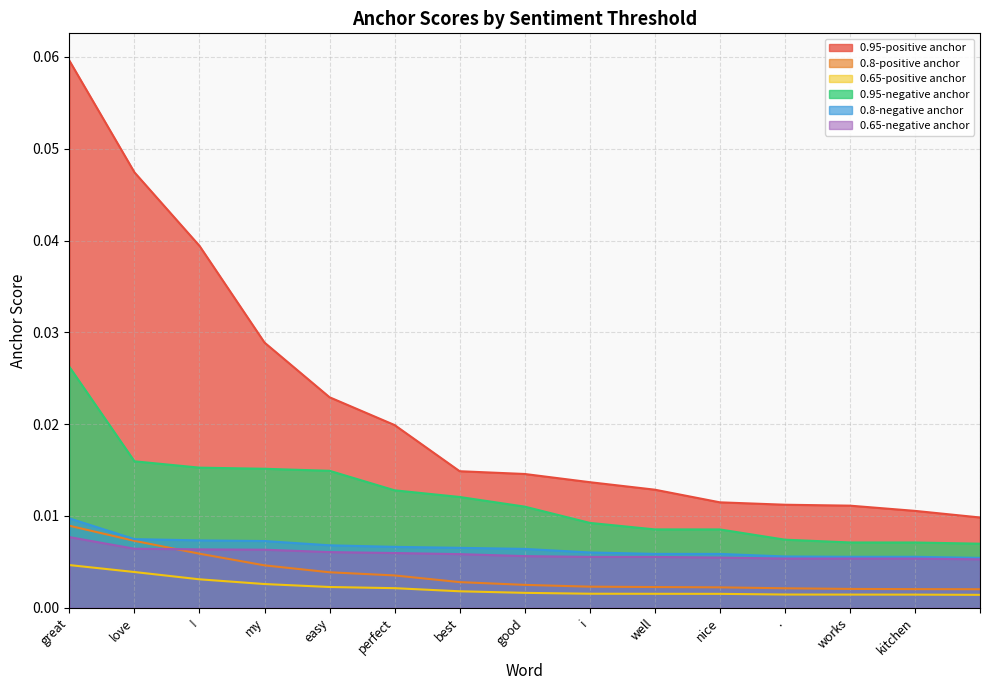

Reading left to right, transcribe all the data shown in this chart.

0.95-positive anchor: great=0.1	love=0.0	!=0.0	my=0.0	easy=0.0	perfect=0.0	best=0.0	good=0.0	i=0.0	well=0.0	nice=0.0	.=0.0	works=0.0	kitchen=0.0	=0.0
0.8-positive anchor: great=0.0	love=0.0	!=0.0	my=0.0	easy=0.0	perfect=0.0	best=0.0	good=0.0	i=0.0	well=0.0	nice=0.0	.=0.0	works=0.0	kitchen=0.0	=0.0
0.65-positive anchor: great=0.0	love=0.0	!=0.0	my=0.0	easy=0.0	perfect=0.0	best=0.0	good=0.0	i=0.0	well=0.0	nice=0.0	.=0.0	works=0.0	kitchen=0.0	=0.0
0.95-negative anchor: great=0.0	love=0.0	!=0.0	my=0.0	easy=0.0	perfect=0.0	best=0.0	good=0.0	i=0.0	well=0.0	nice=0.0	.=0.0	works=0.0	kitchen=0.0	=0.0
0.8-negative anchor: great=0.0	love=0.0	!=0.0	my=0.0	easy=0.0	perfect=0.0	best=0.0	good=0.0	i=0.0	well=0.0	nice=0.0	.=0.0	works=0.0	kitchen=0.0	=0.0
0.65-negative anchor: great=0.0	love=0.0	!=0.0	my=0.0	easy=0.0	perfect=0.0	best=0.0	good=0.0	i=0.0	well=0.0	nice=0.0	.=0.0	works=0.0	kitchen=0.0	=0.0